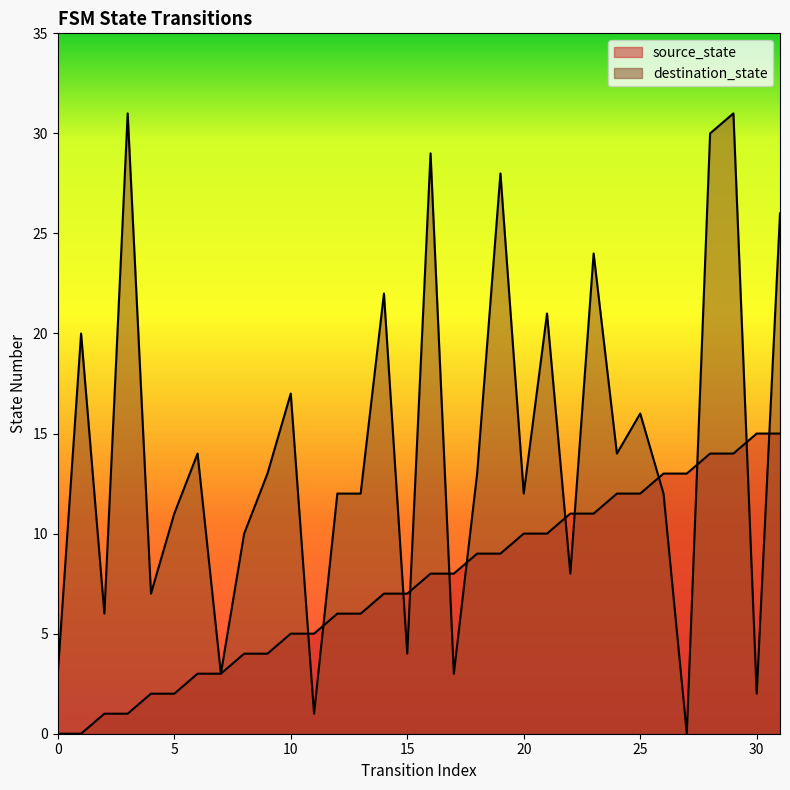

True or false: source_state has a value of 6 at 12.

True